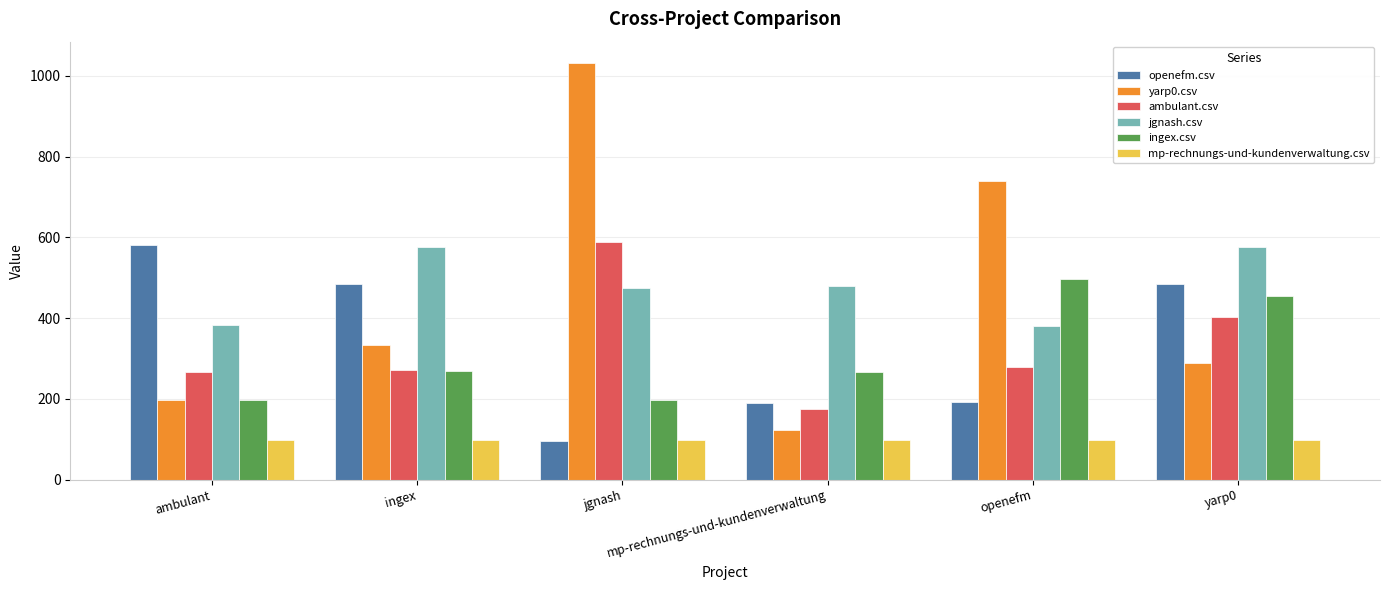

What is the smallest value displayed?

94.5